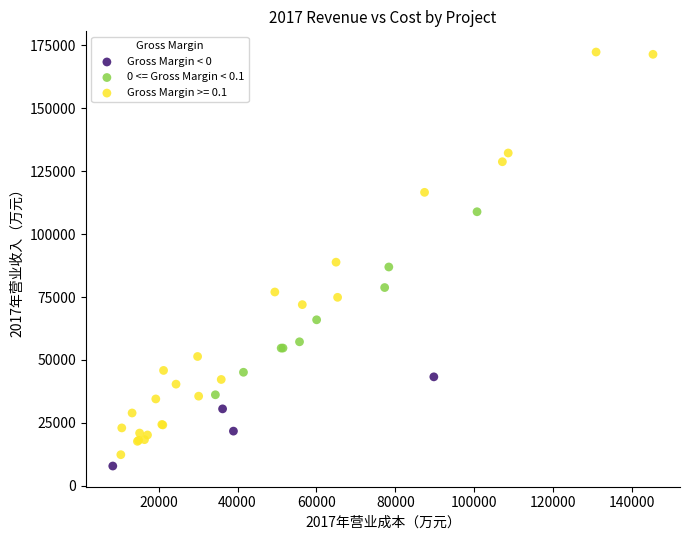

Which series contains the highest Y value?

Gross Margin >= 0.1